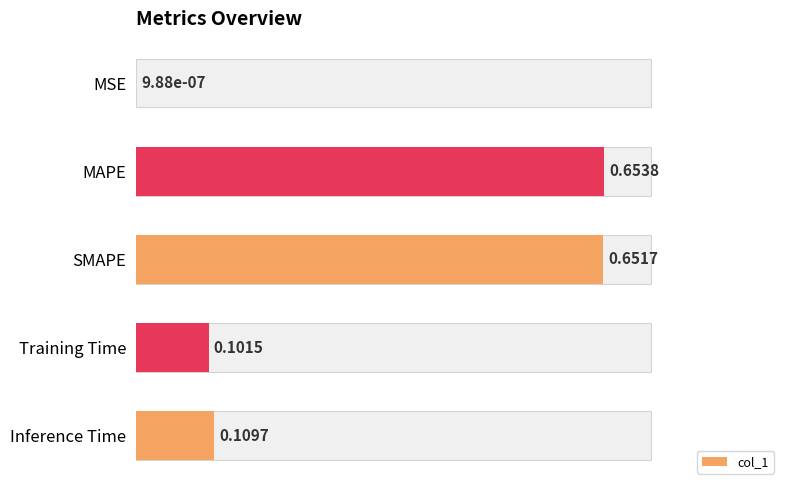

The value at MSE is 0.0. True or false?

True